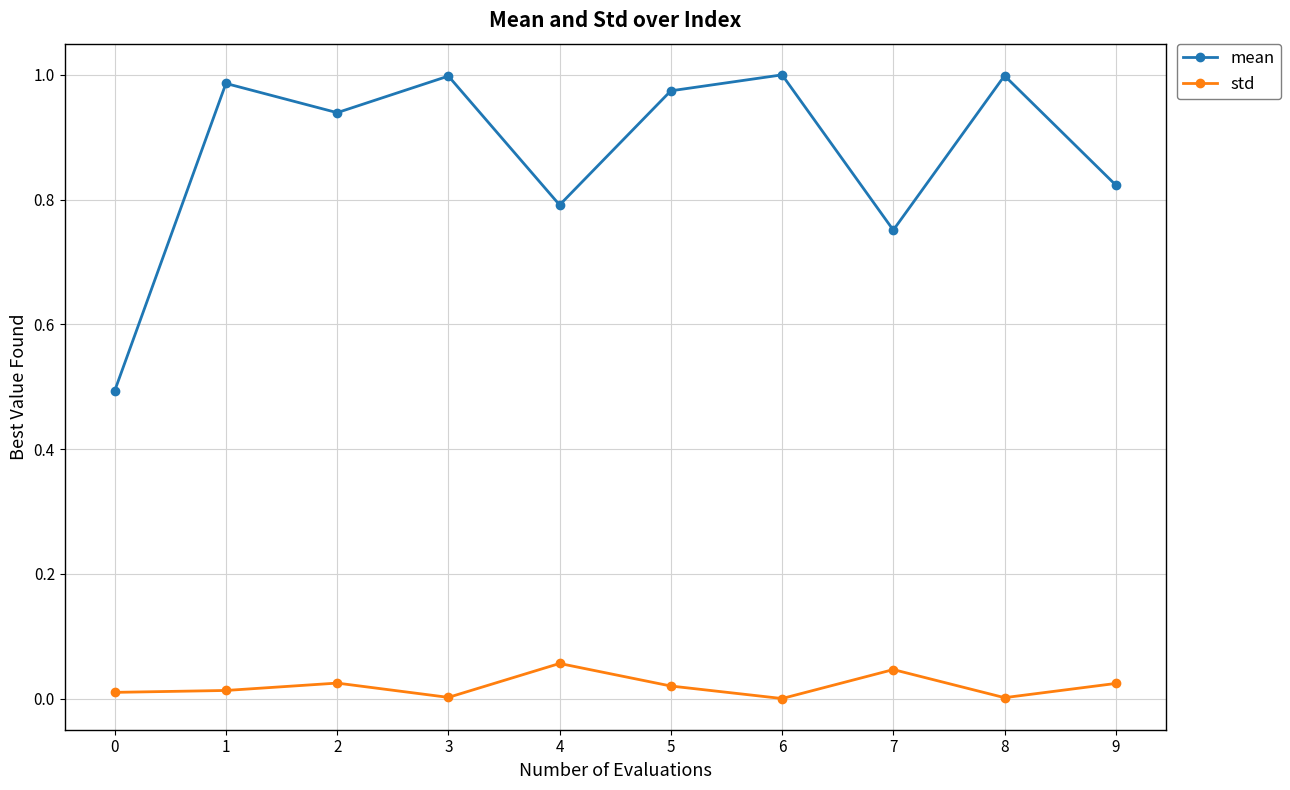

Does the chart display data point markers on the line(s)?

Yes